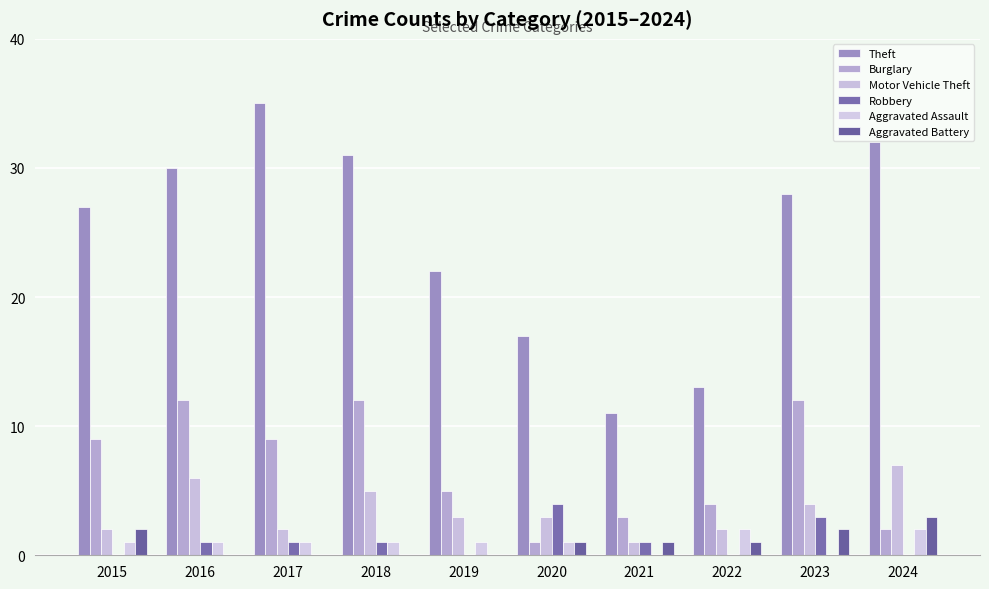

What is the sum of the Aggravated Assault values at 2023 and 2020?

1